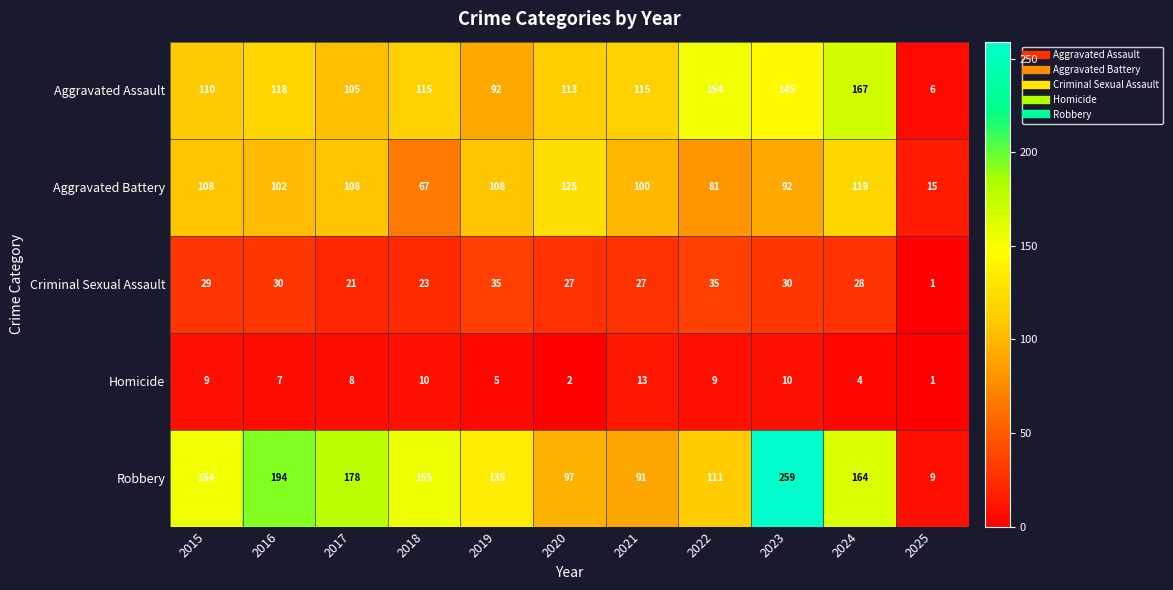

The Criminal Sexual Assault series shows 21 at 2017. True or false?

True